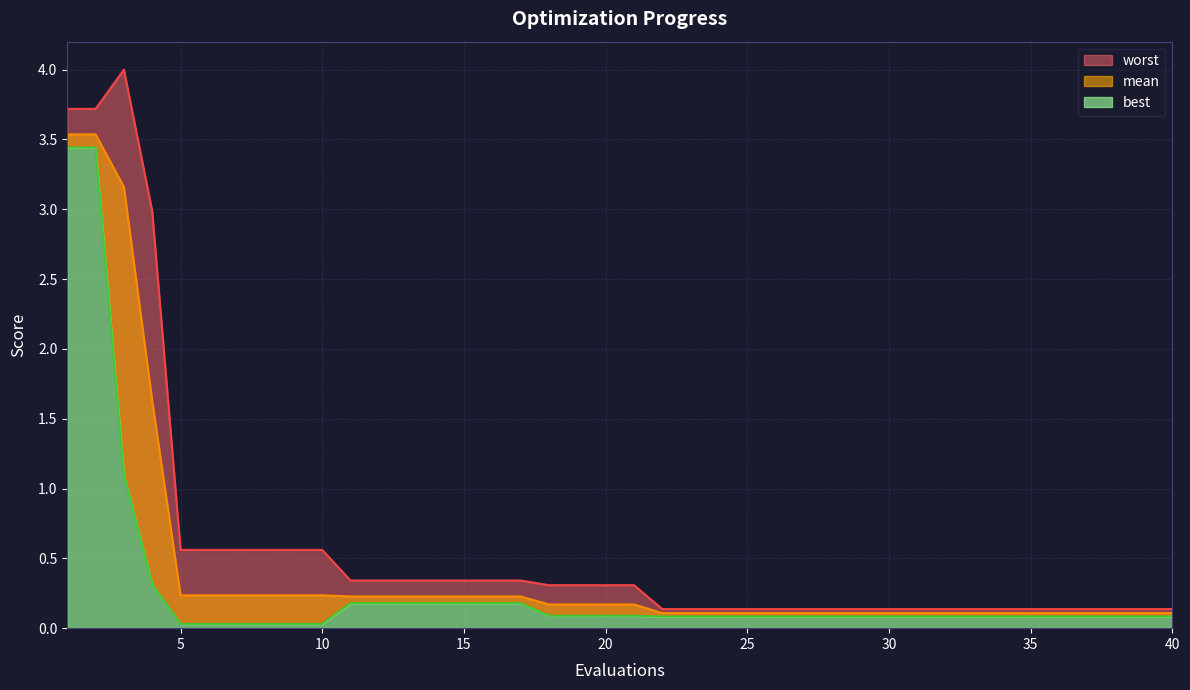

How many lines are shown in the chart?

3